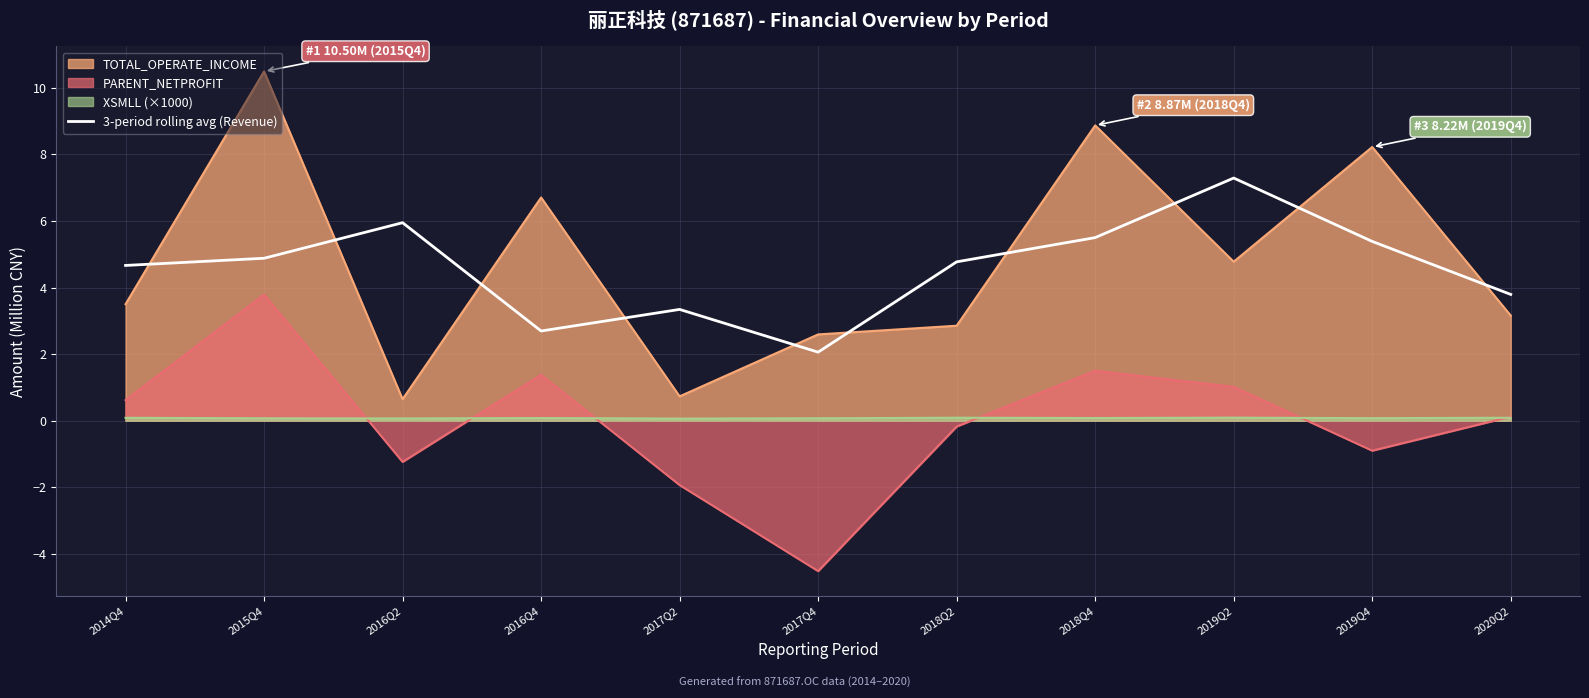

The chart shows a value of 4.0 at 2016Q4. True or false?

False